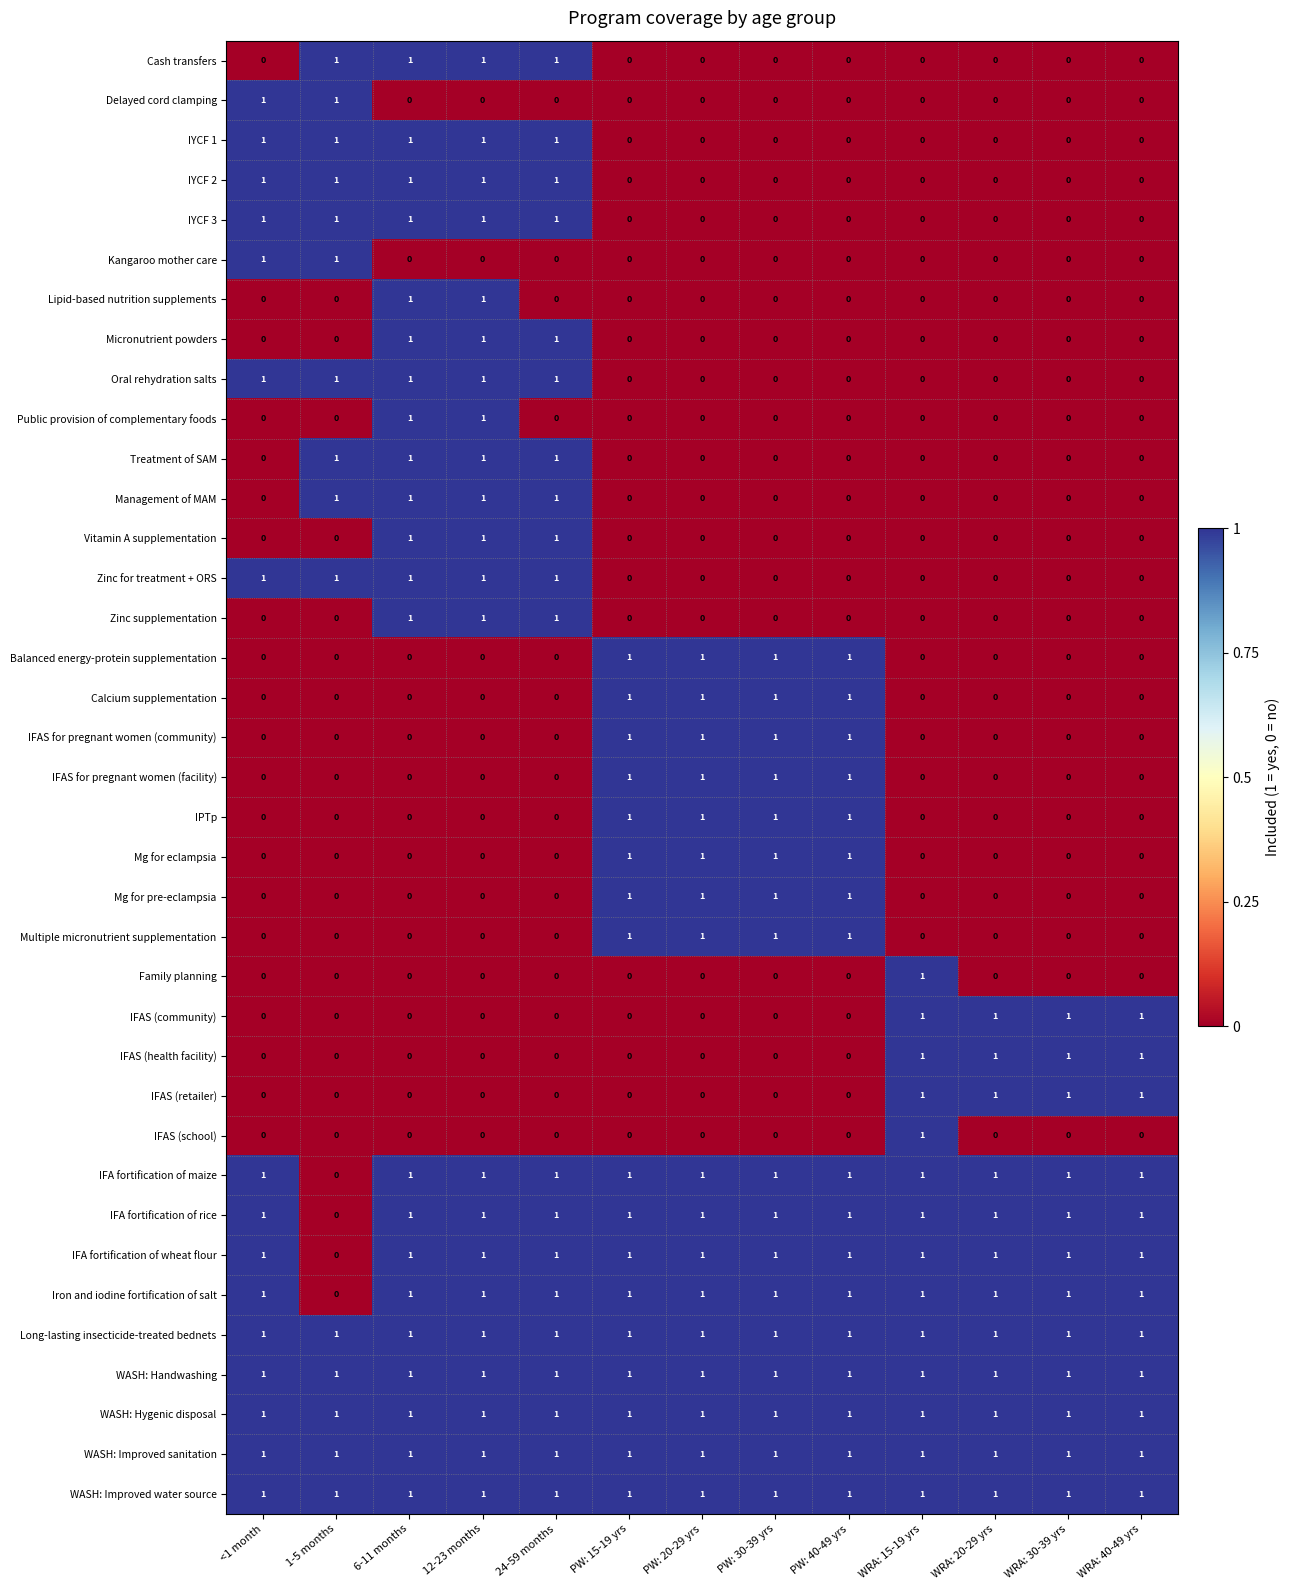

How many values in Balanced energy-protein supplementation are above zero?

4